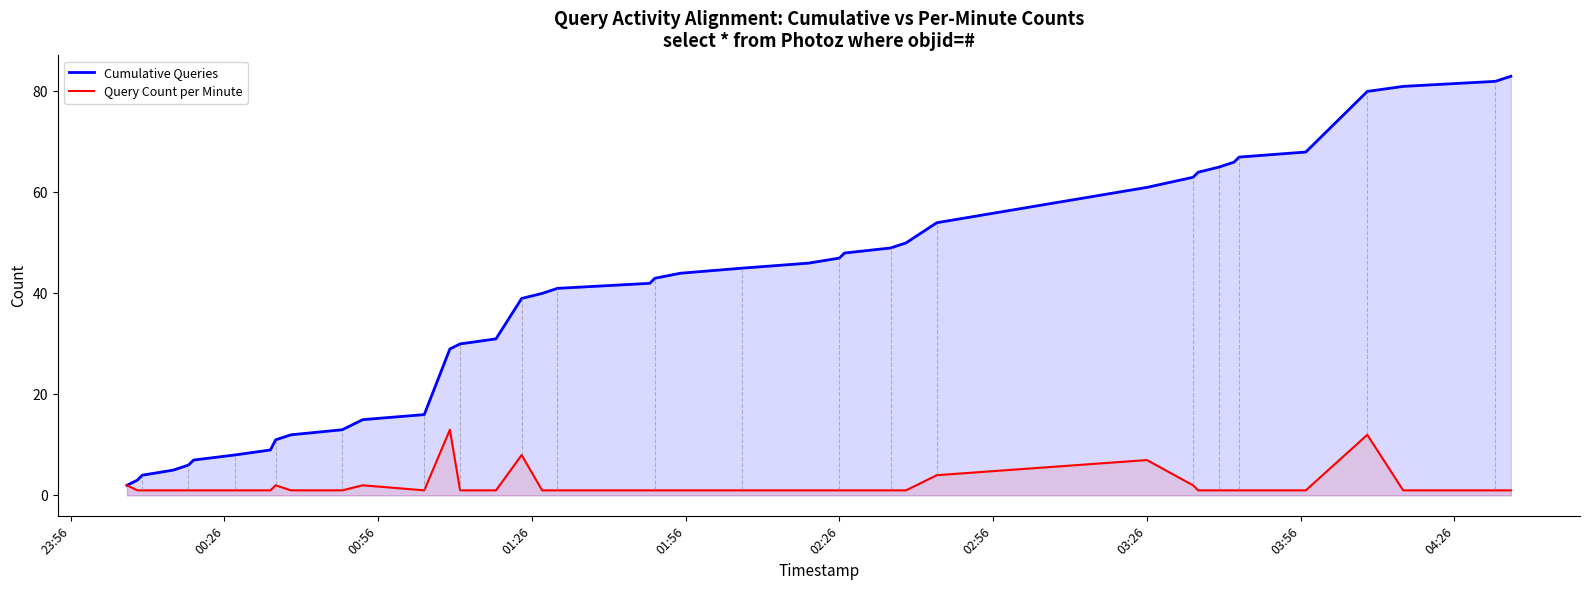

True or false: Query Count per Minute and Cumulative Queries intersect in this chart.

False